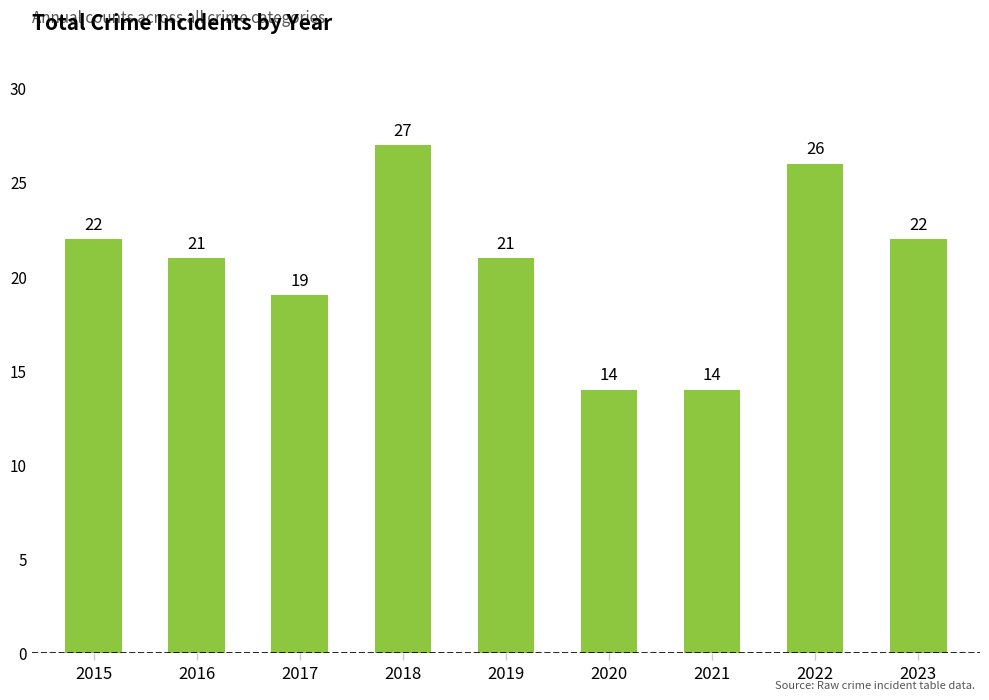

What is the sum of the values at 2023 and 2022?

48